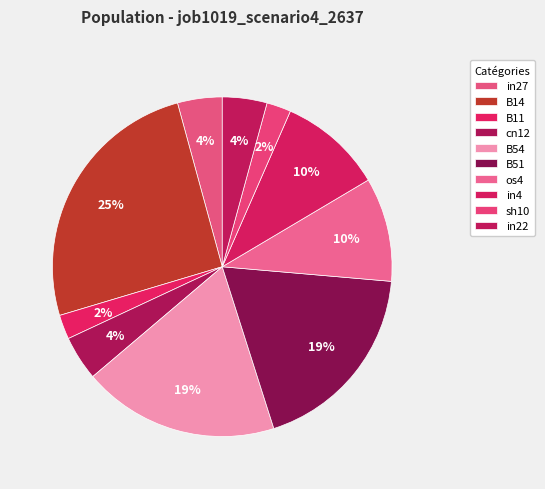

Is there a majority slice in this chart?

No